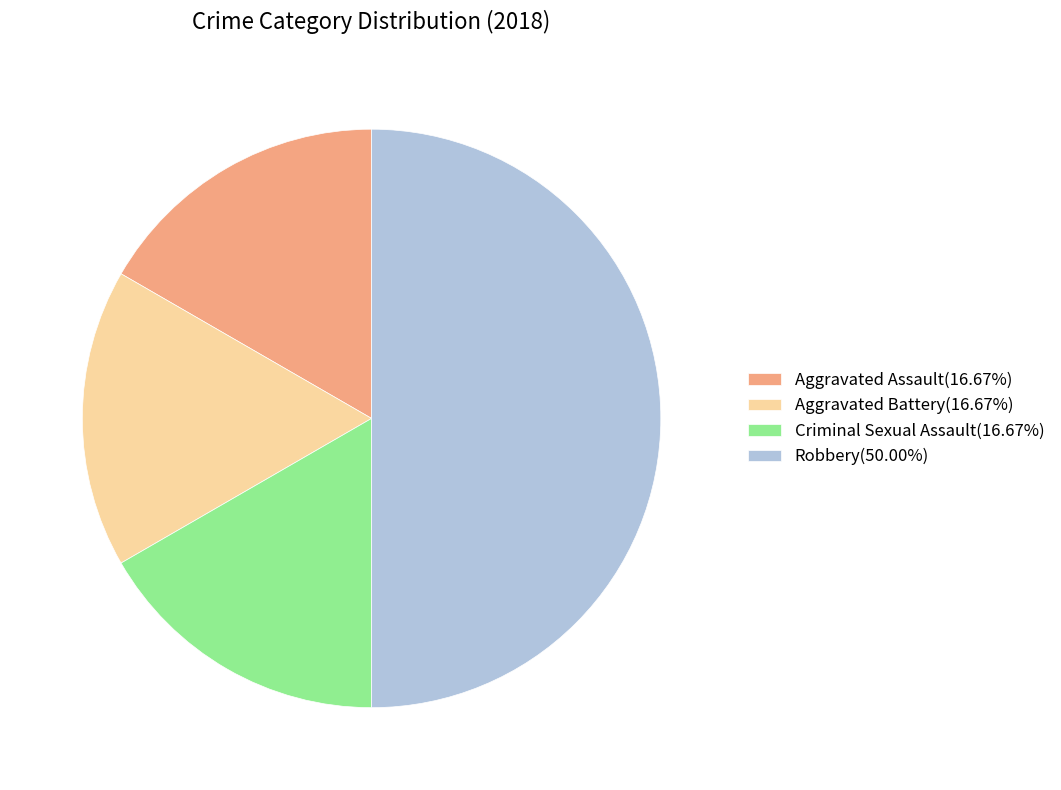

Approximately how many times larger is the value at Criminal Sexual Assault(16.67%) compared to Robbery(50.00%)?

0.3